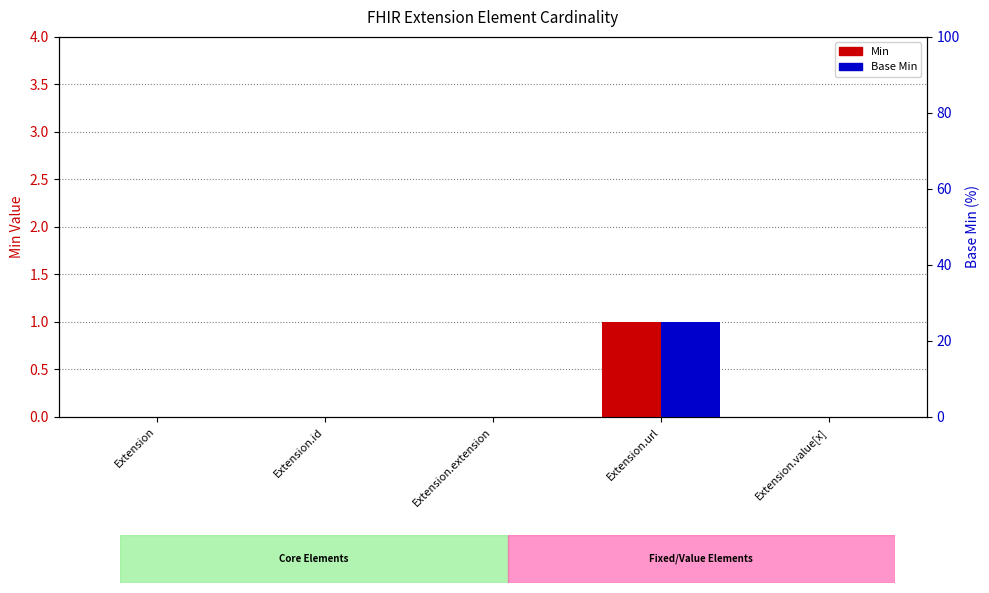

What position from the right is Extension.id?

4